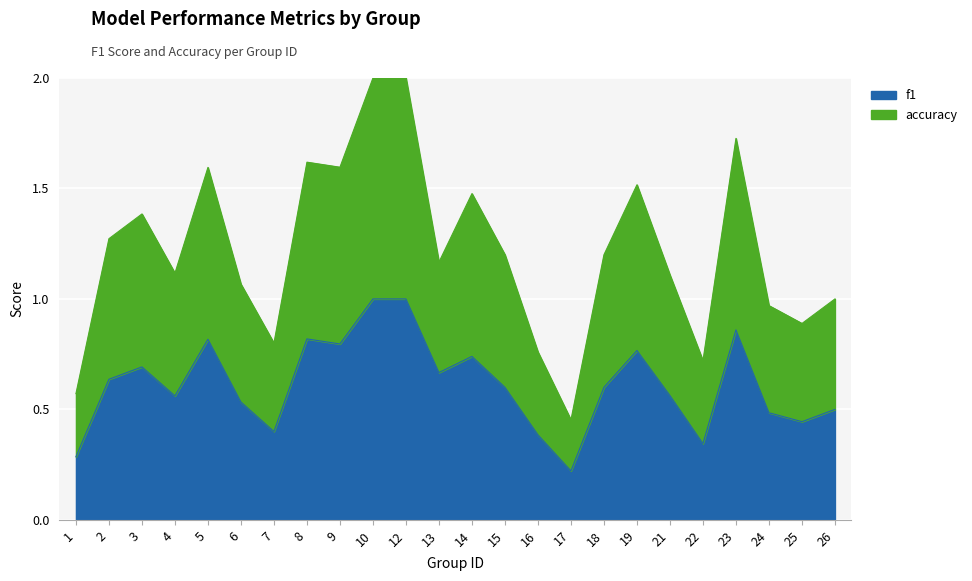

What is the average value of the f1 series?

0.6